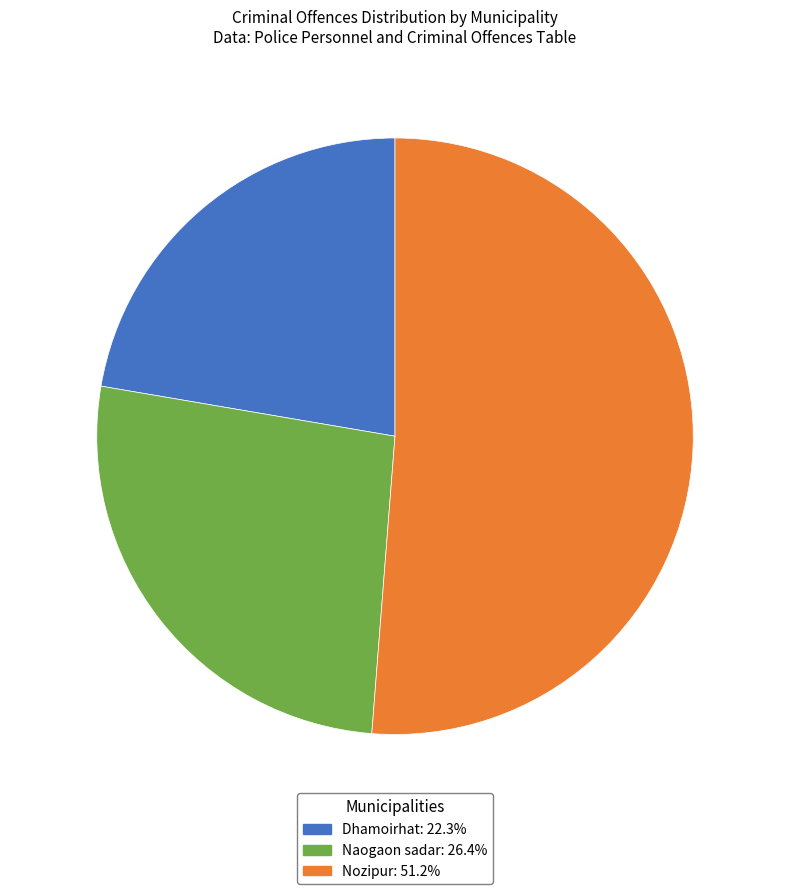

Which slice is the largest?

Nozipur